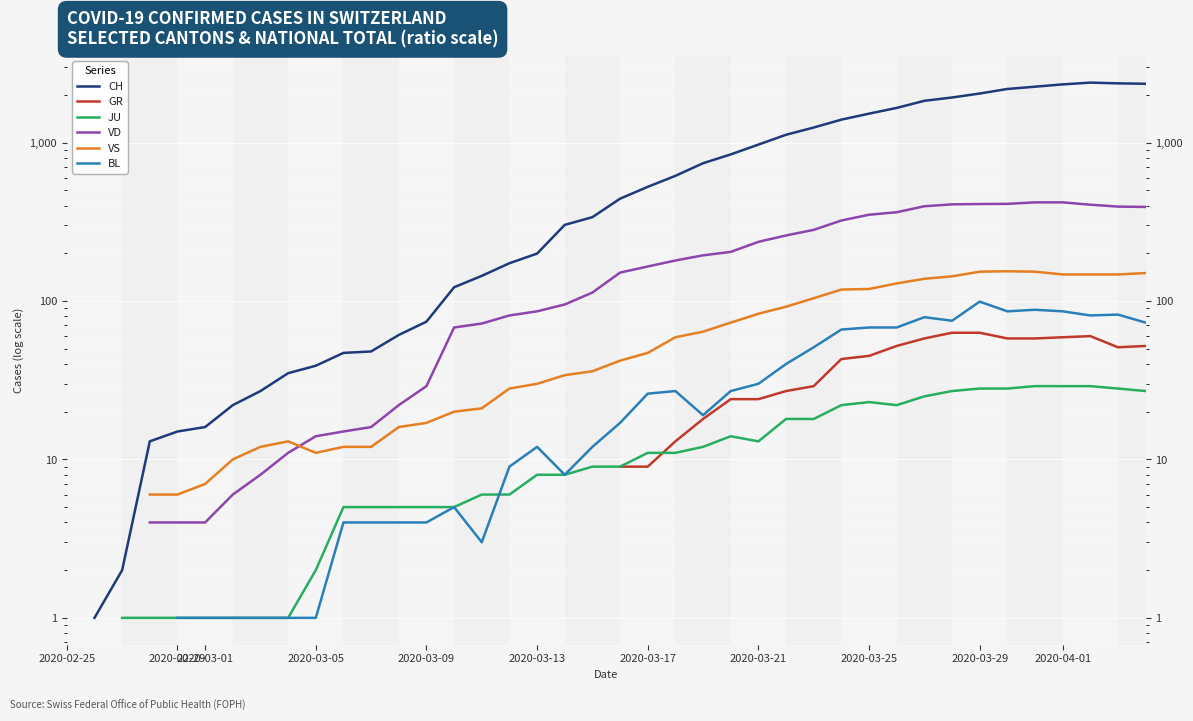

The value of CH at 2020-03-05 is 17.3. True or false?

False